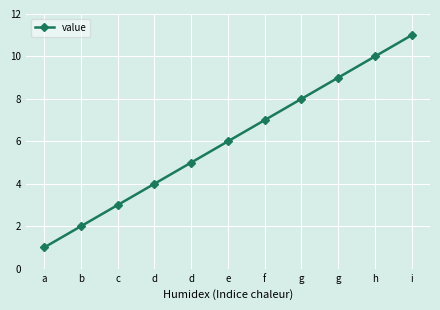

Between d and a, which is larger?

d